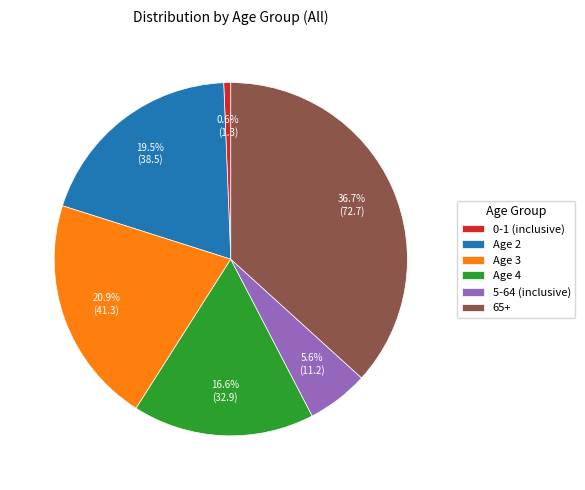

Is the sum of Age 3 and Age 4 greater than half?

No